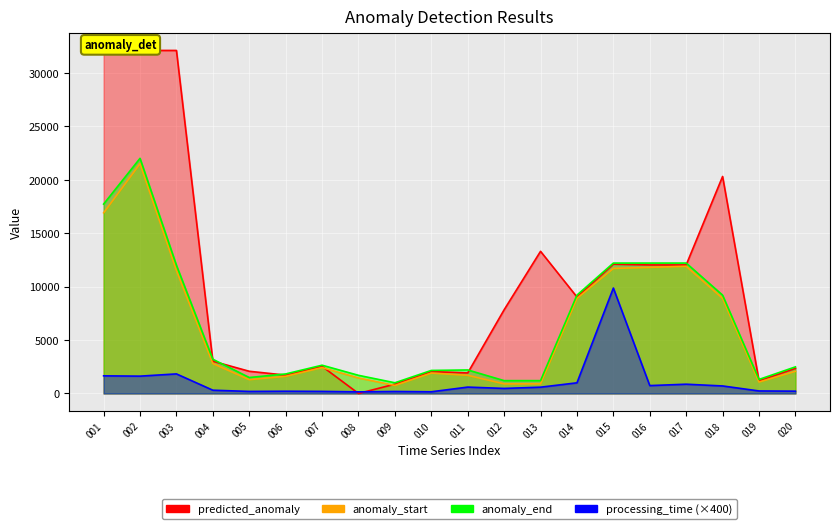

At 012, list the series in order from smallest to largest.

processing_time, anomaly_start, anomaly_end, predicted_anomaly